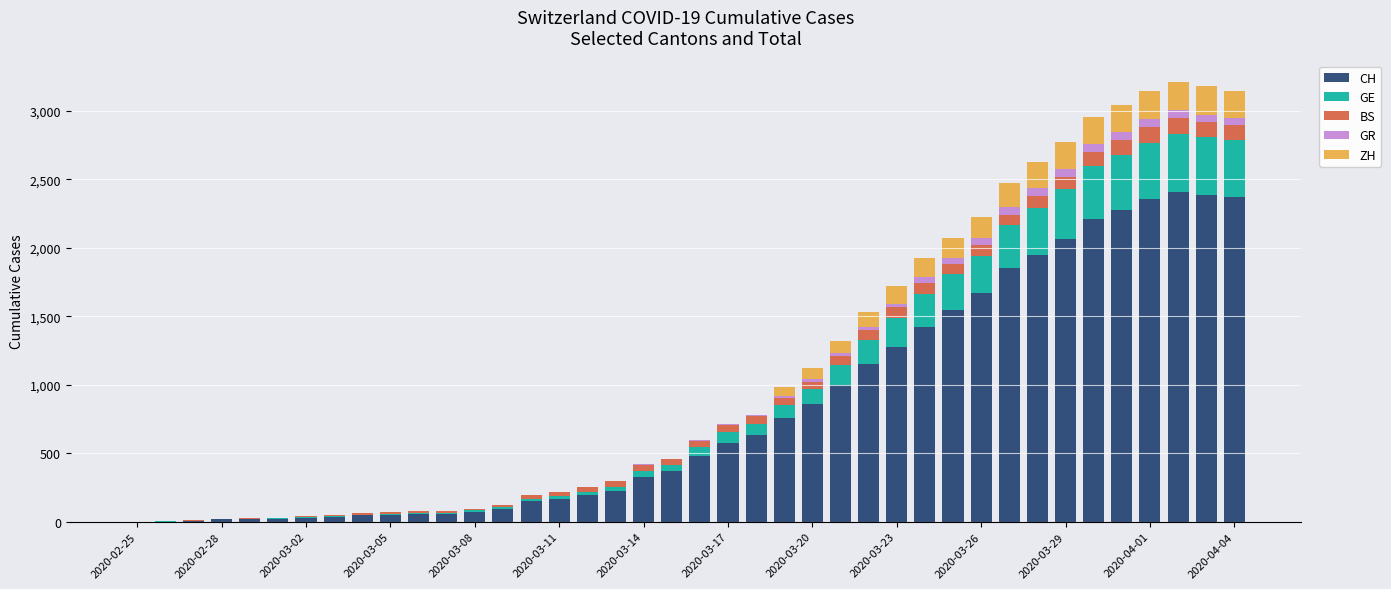

Are the bars grouped side by side (vs. stacked)?

No